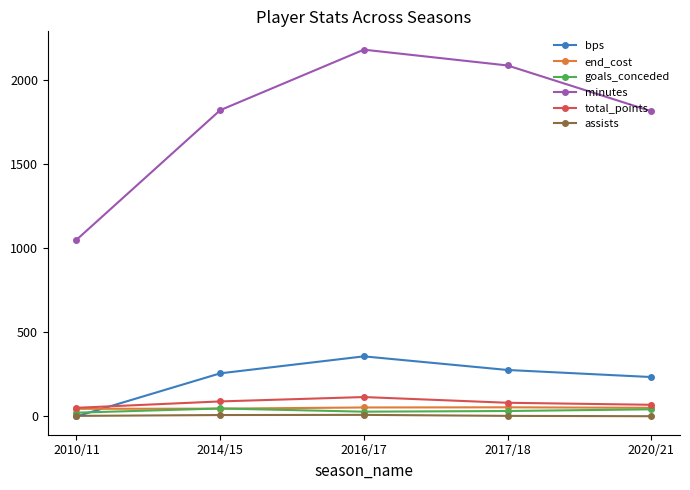

What is the difference between the maximum and minimum values in the goals_conceded series?

25